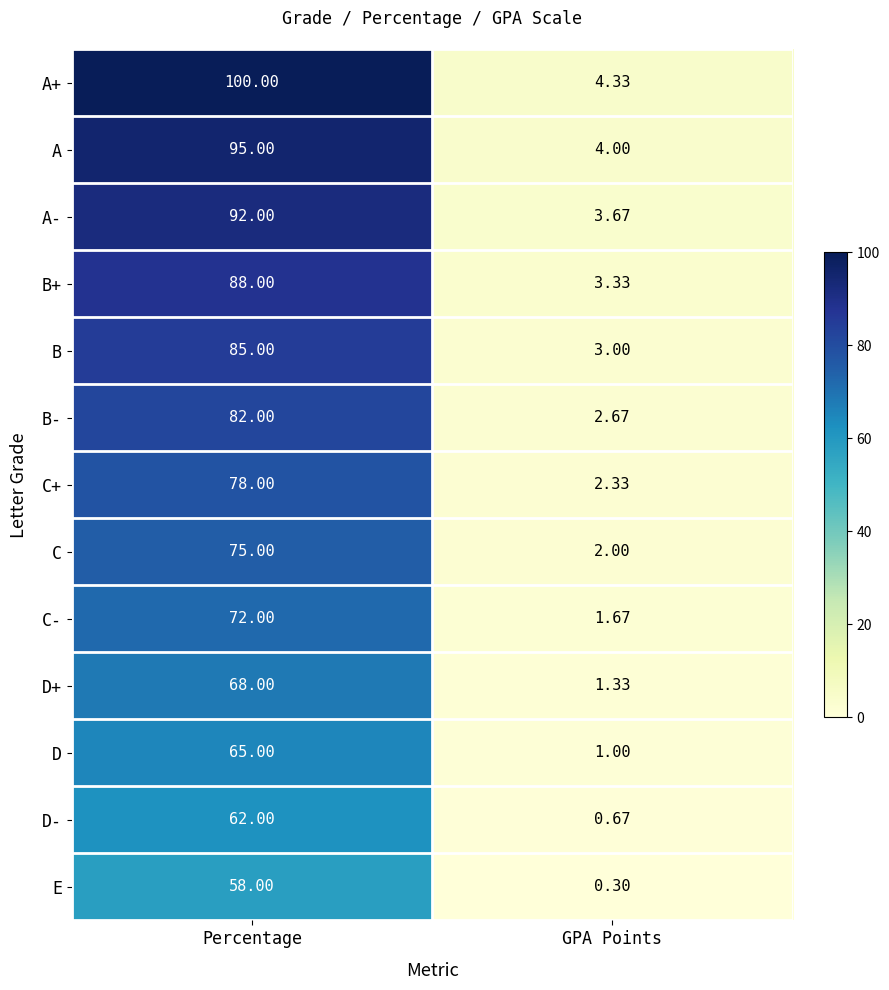

At which label is C+ closest to 40?

GPA Points